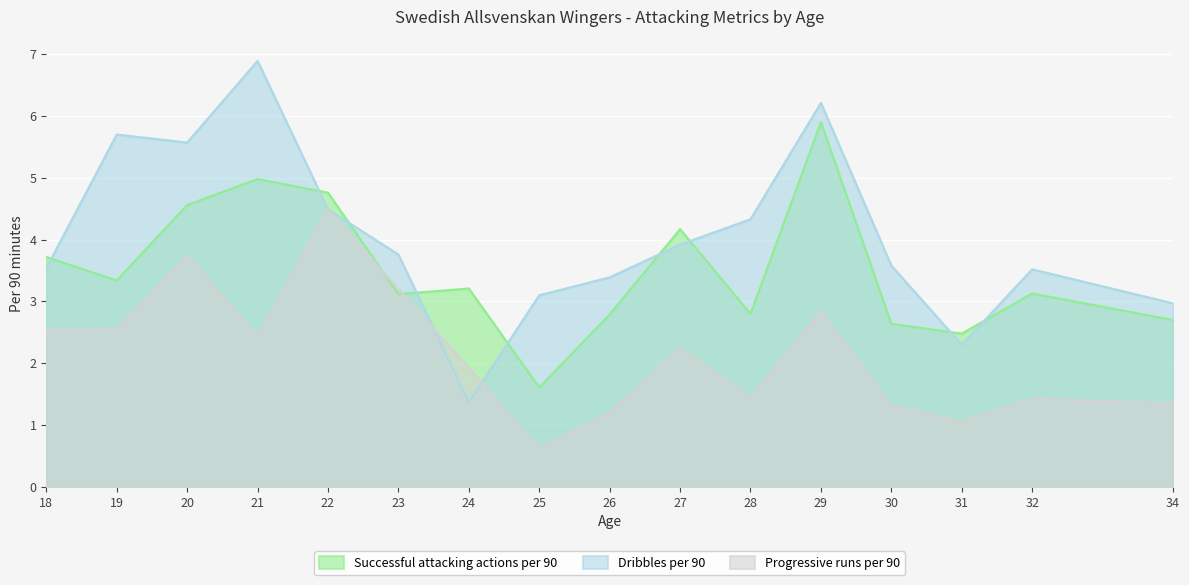

Where is the first local maximum for Successful attacking actions per 90?

21